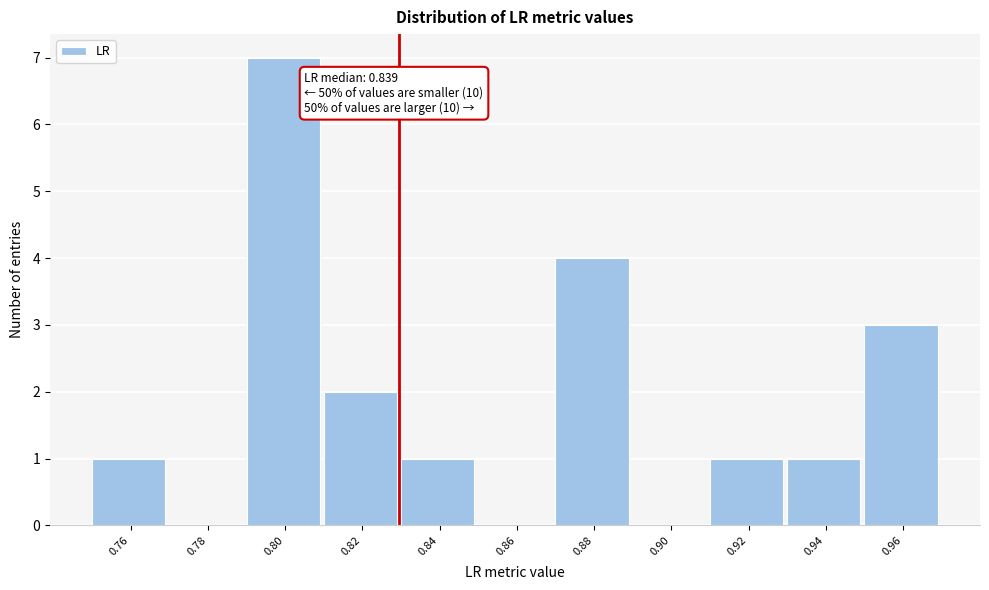

Reading right to left, transcribe all the data shown in this chart.

0.96=3	0.94=1	0.92=1	0.90=0	0.88=4	0.86=0	0.84=1	0.82=2	0.80=7	0.78=0	0.76=1